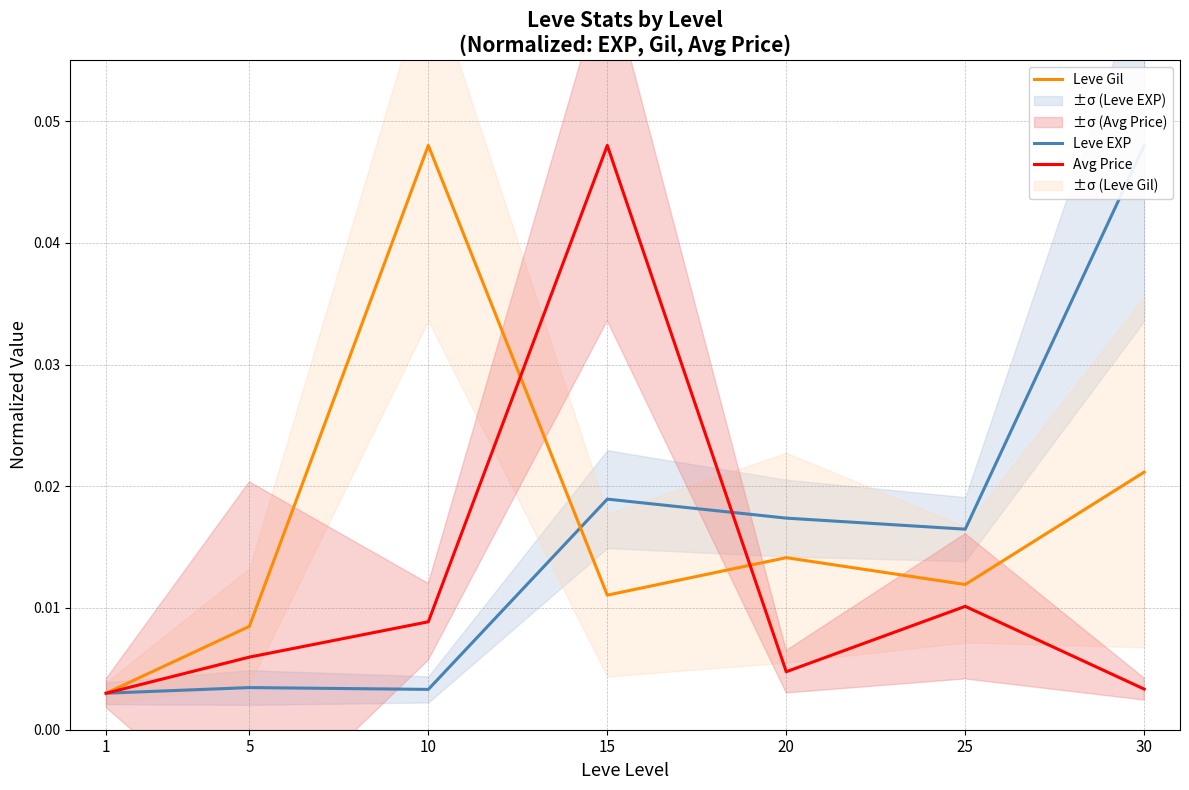

Does the chart display data point markers on the line(s)?

No